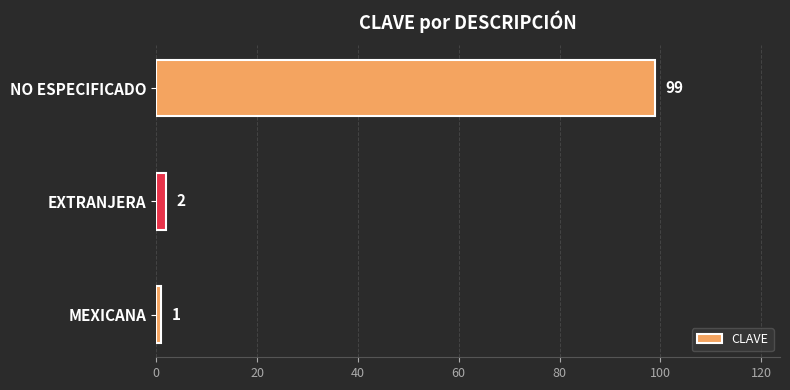

What is the ratio of the value at MEXICANA to the value at EXTRANJERA?

0.5